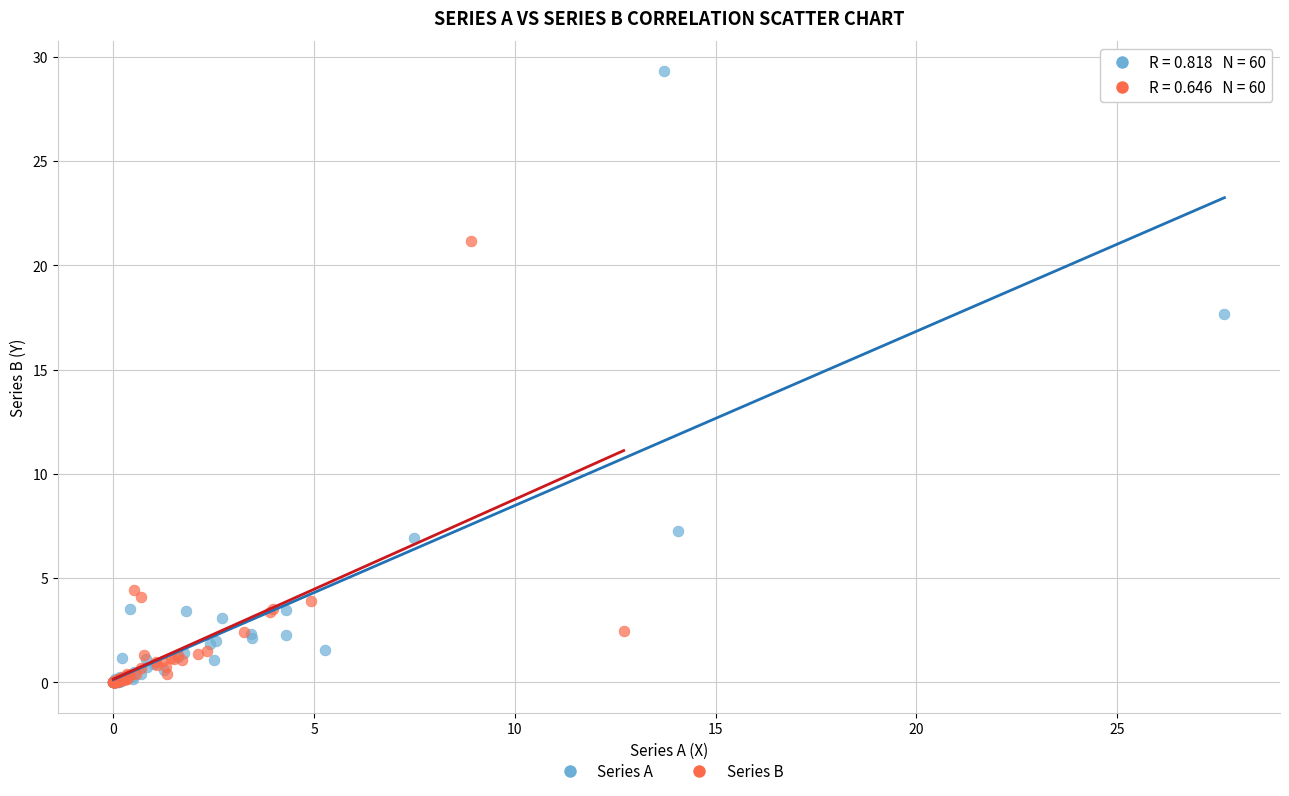

Which series contains the highest Y value?

Series A